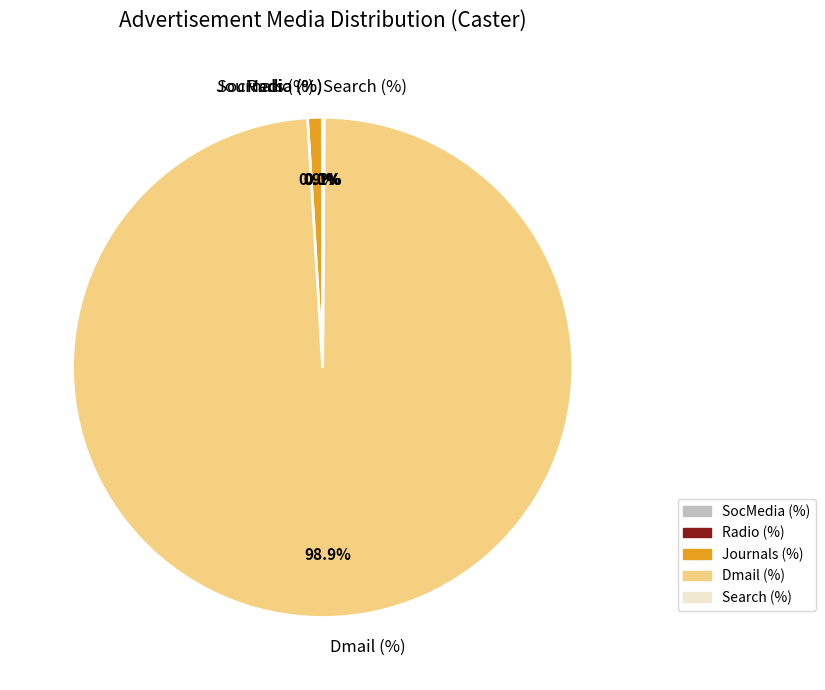

The Dmail (%) slice represents 99% of the pie. True or false?

True